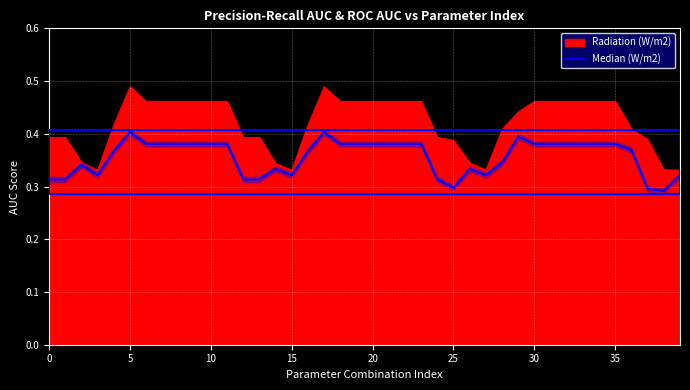

Is it true that the value at 30 is 0.4?

True